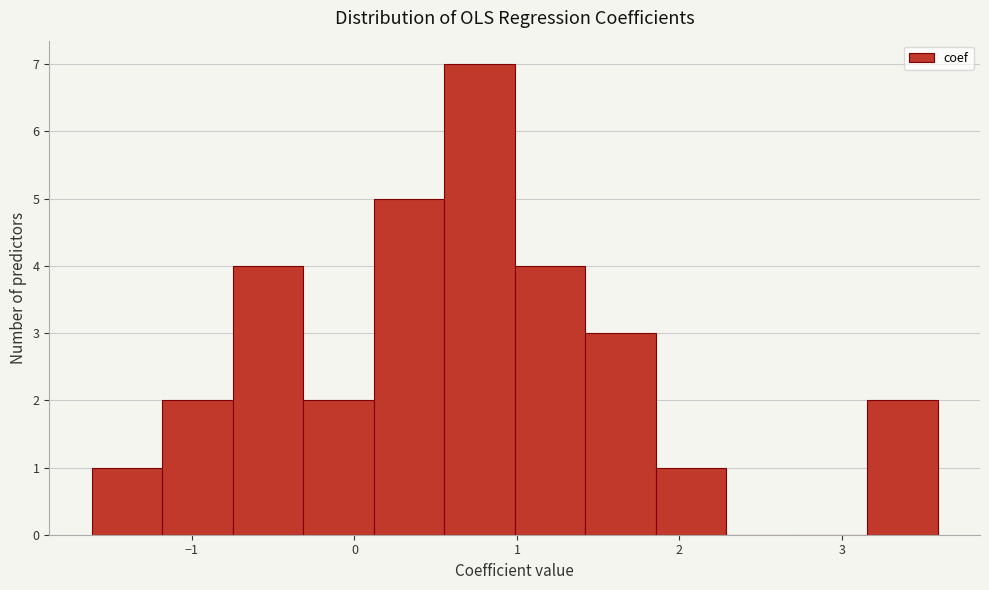

Reading left to right, transcribe this chart: for each bar, give the range it covers on the x-axis and its height. Neither the bar edges nor the heights are printed on the chart, so give them approximately, as read against the axes.

-1.6 to -1.2: 1
-1.2 to -0.7: 2
-0.7 to -0.3: 4
-0.3 to 0.1: 2
0.1 to 0.6: 5
0.6 to 1.0: 7
1.0 to 1.4: 4
1.4 to 1.9: 3
1.9 to 2.3: 1
2.3 to 2.7: 0
2.7 to 3.2: 0
3.2 to 3.6: 2